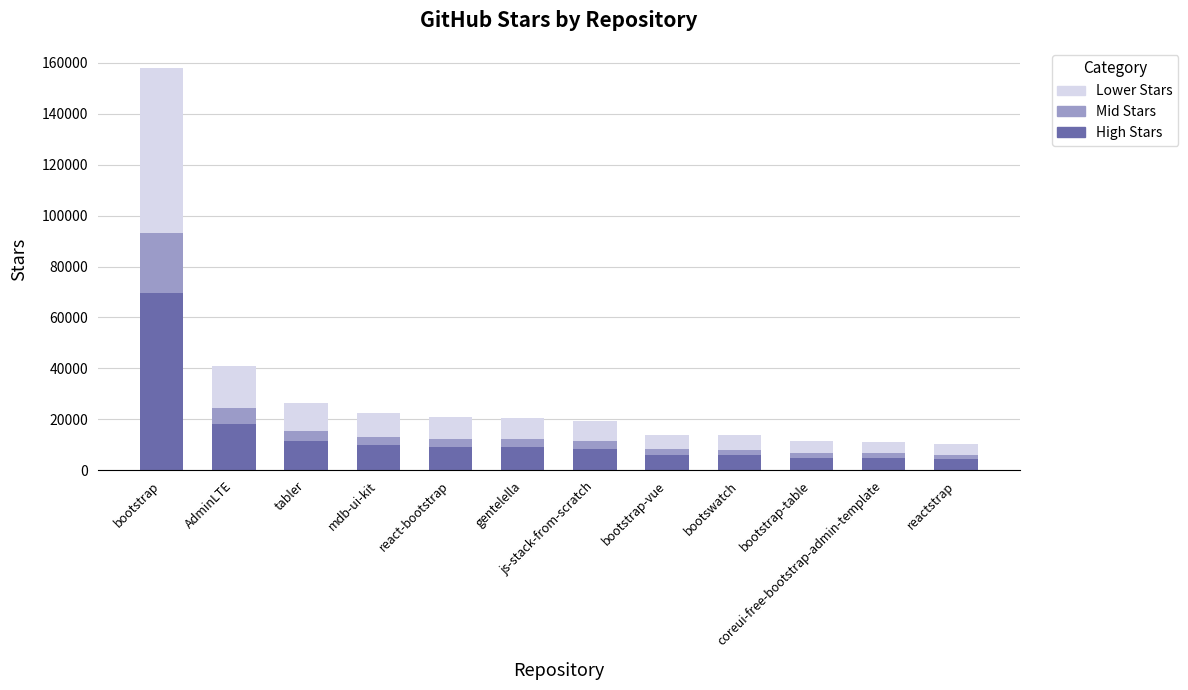

What is the highest value of the High Stars series?

69520